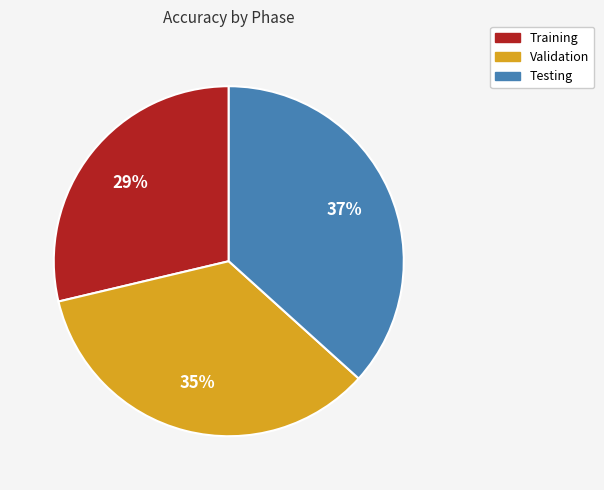

Which slice is the largest?

Testing